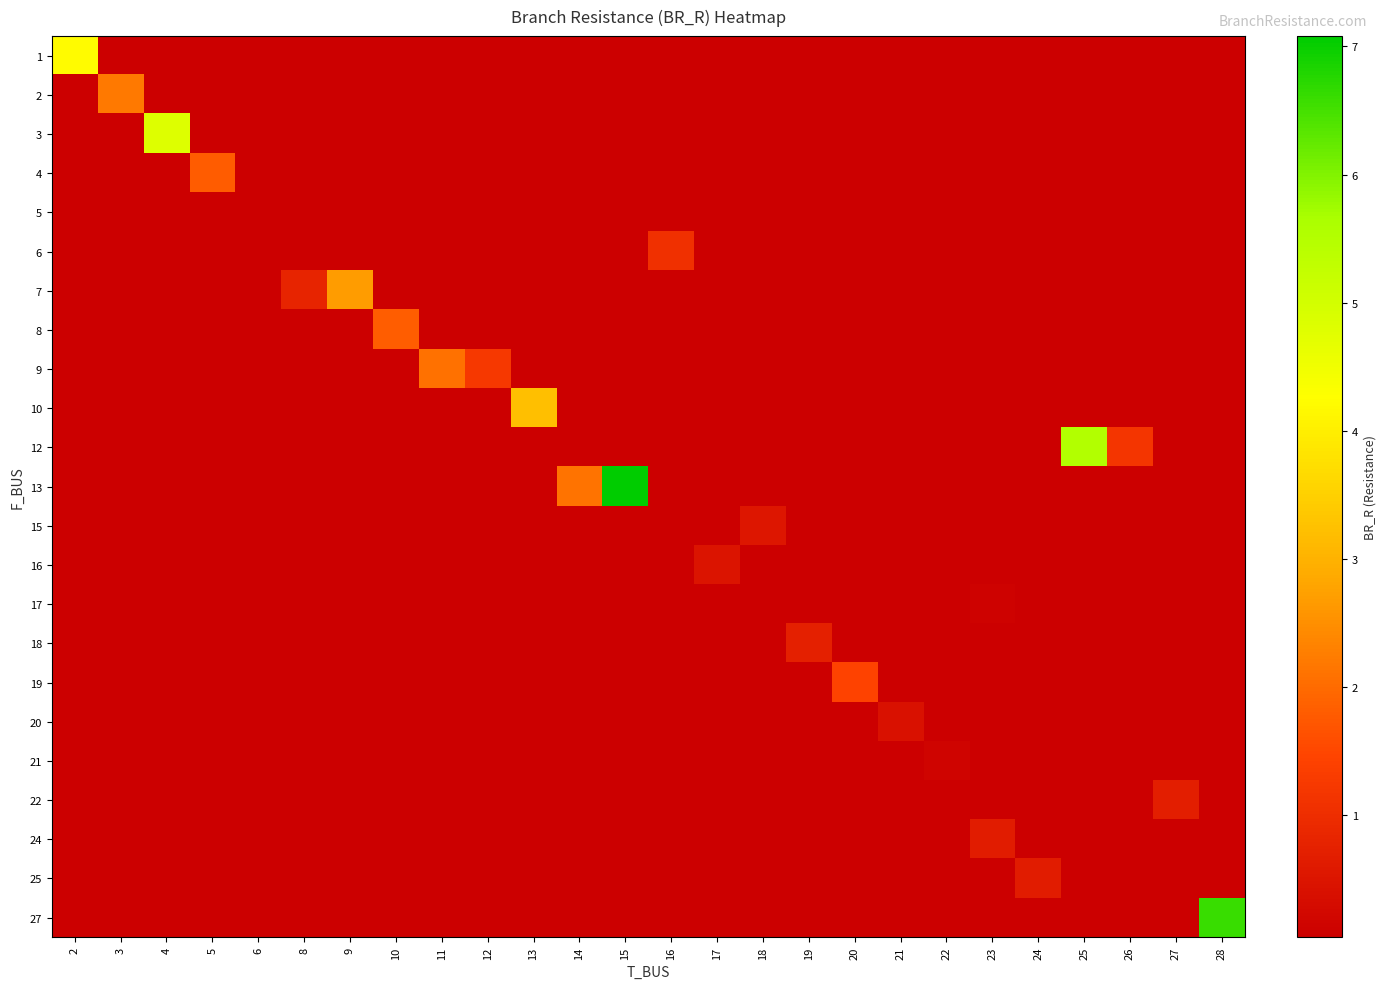

At how many categories does at least one series exceed 4?

5